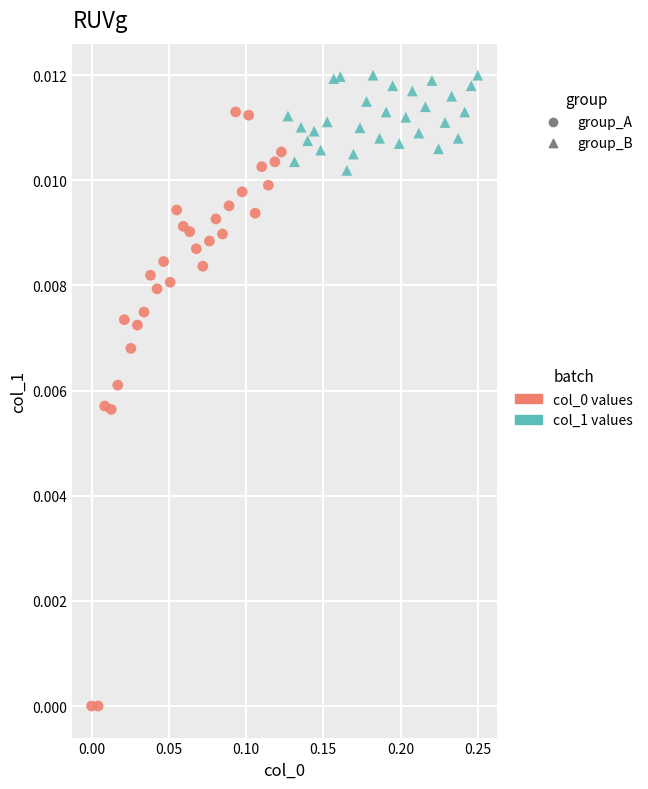

Which series contains the highest Y value?

group_B